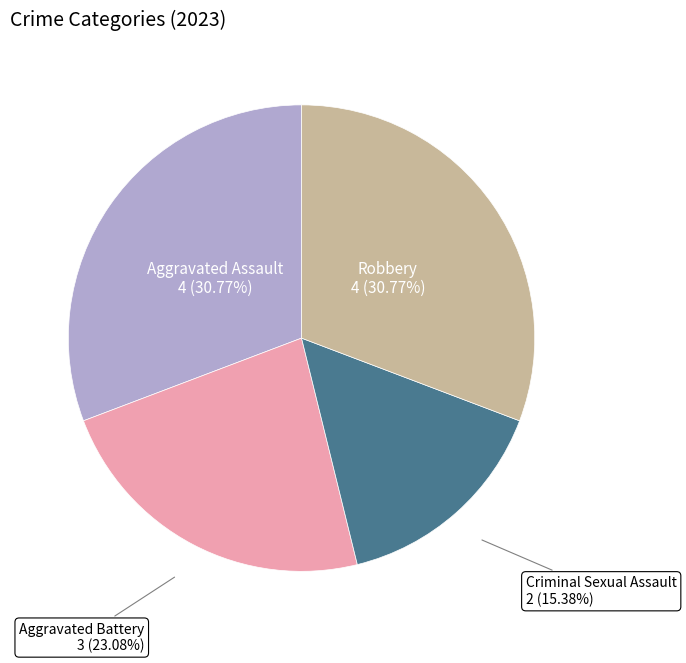

What is the smallest slice in the pie chart?

Criminal Sexual Assault